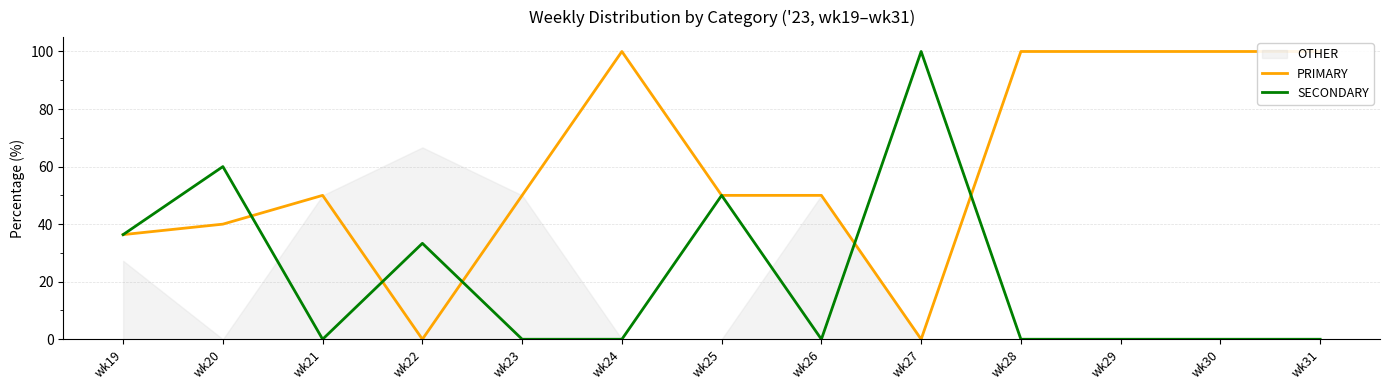

Reading left to right, transcribe all the data shown in this chart.

PRIMARY: 36.4	40.0	50.0	0.0	50.0	100.0	50.0	50.0	0.0	100.0	100.0	100.0	100.0
SECONDARY: 36.4	60.0	0.0	33.3	0.0	0.0	50.0	0.0	100.0	0.0	0.0	0.0	0.0